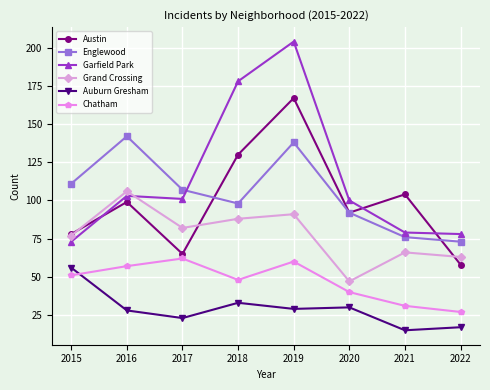

Which series has the largest total across all categories?

Garfield Park